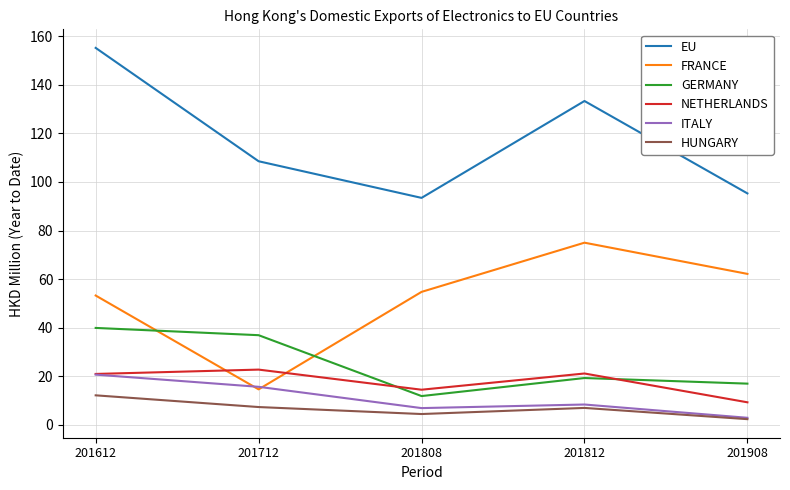

Which category has the highest value in the NETHERLANDS series?

201712